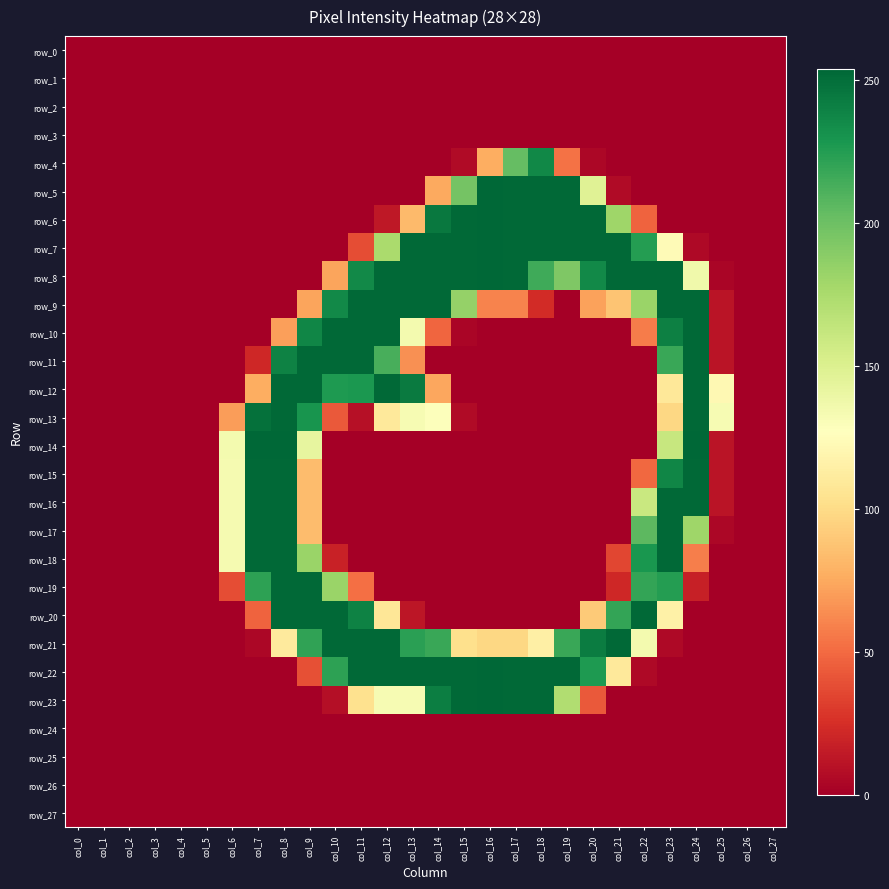

The row_0 series shows 0 at col_5. True or false?

True